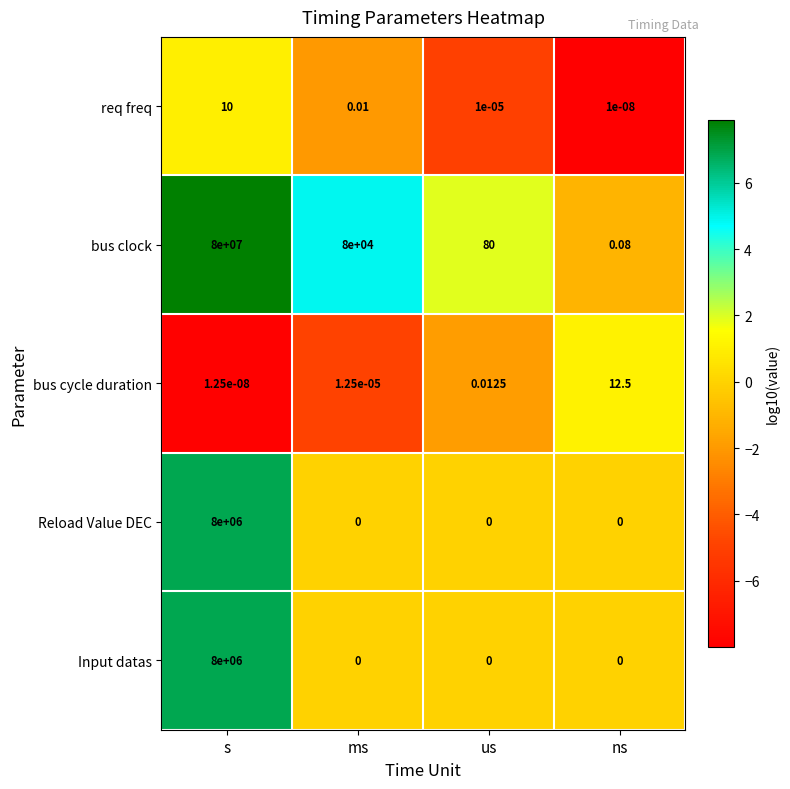

Between s and us, which series saw the biggest shift?

bus clock